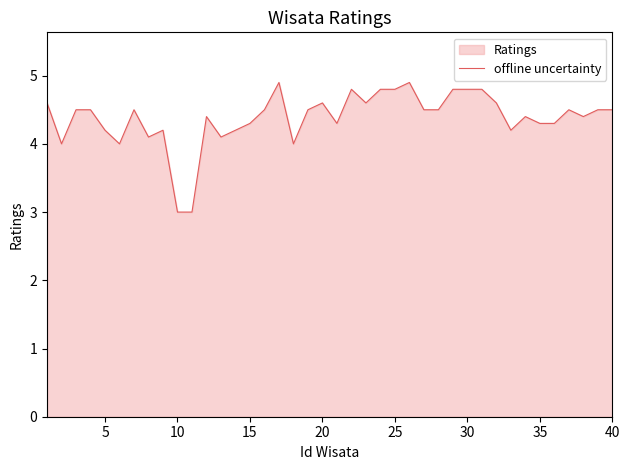

What is the difference between the maximum and minimum values?

1.9